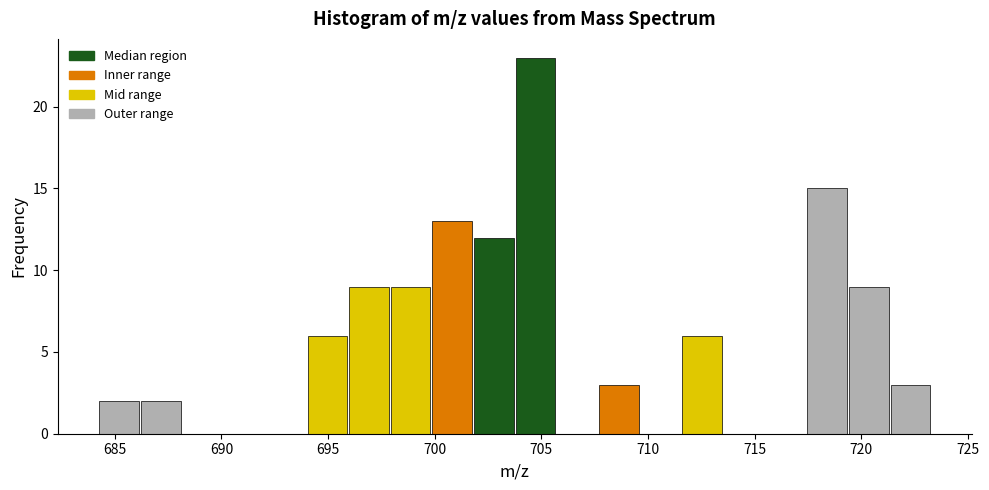

Read against the x-axis, roughly where is the centre of the tallest bar?

704.5